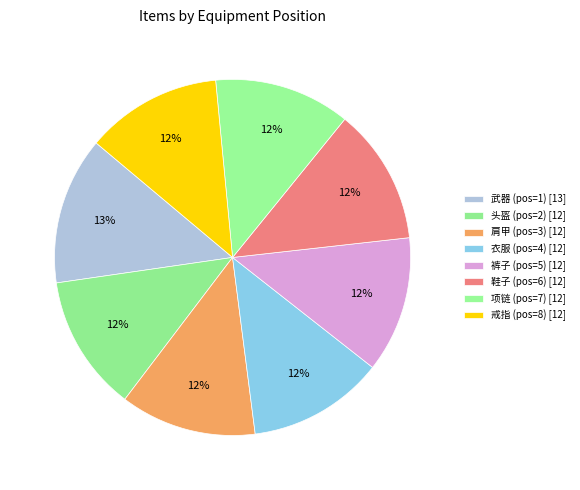

How many segments does this pie chart have?

8